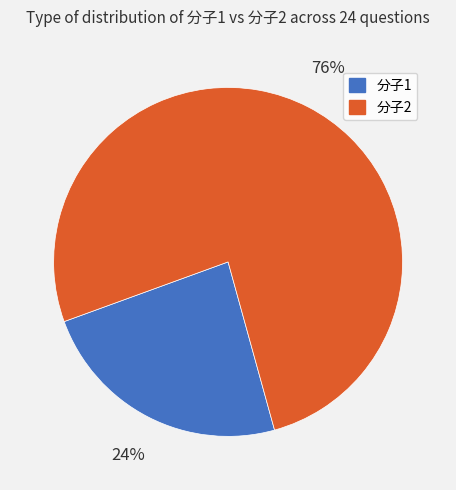

Is it true that 分子2 is 76% of the pie?

True